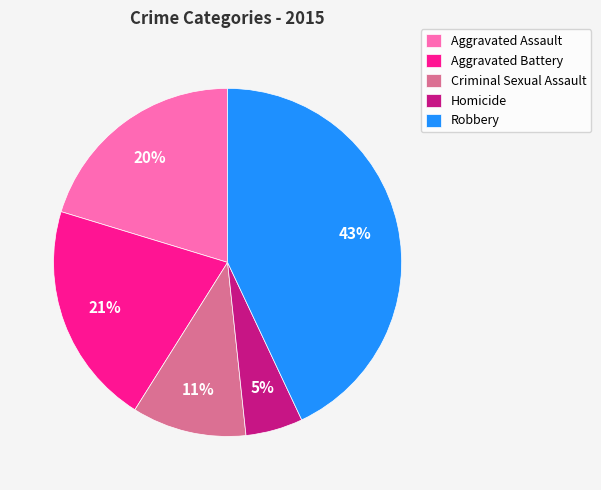

How many segments does this pie chart have?

5